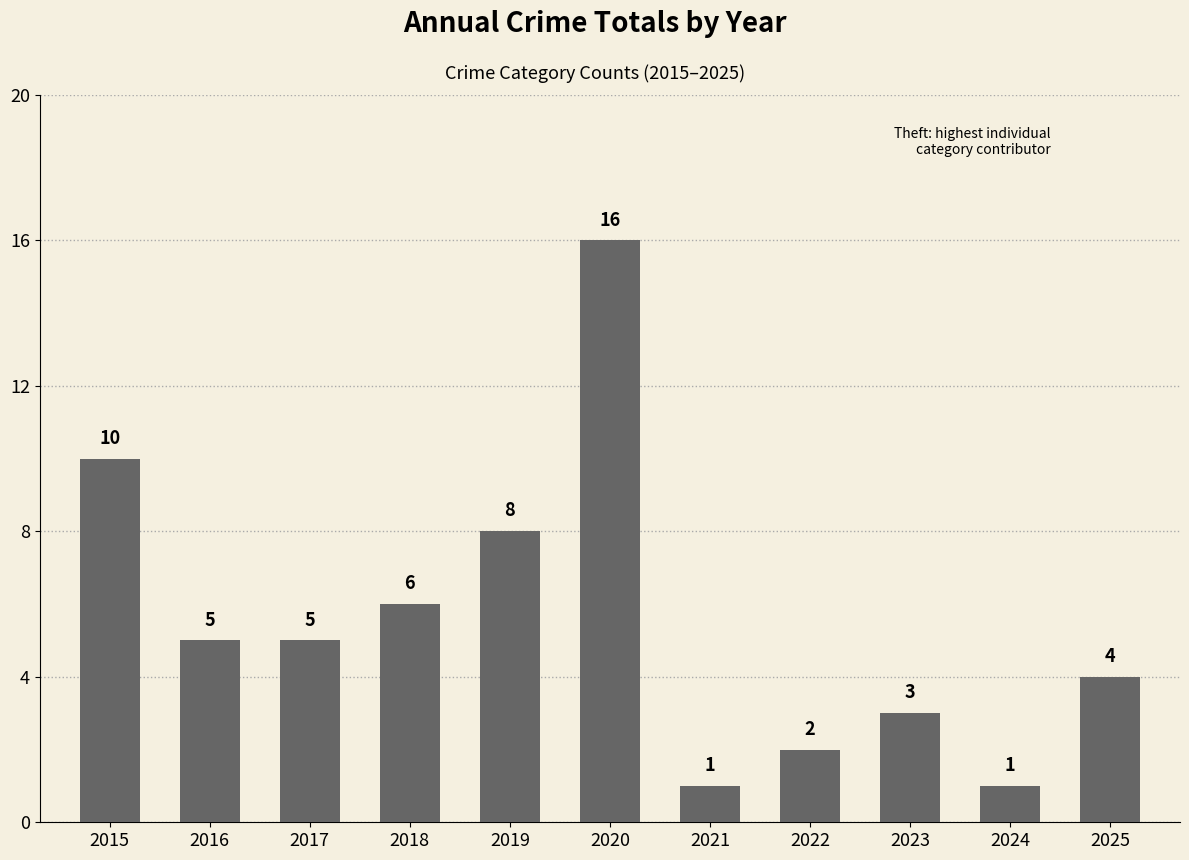

Is it true that the value at 2024 is 2?

False